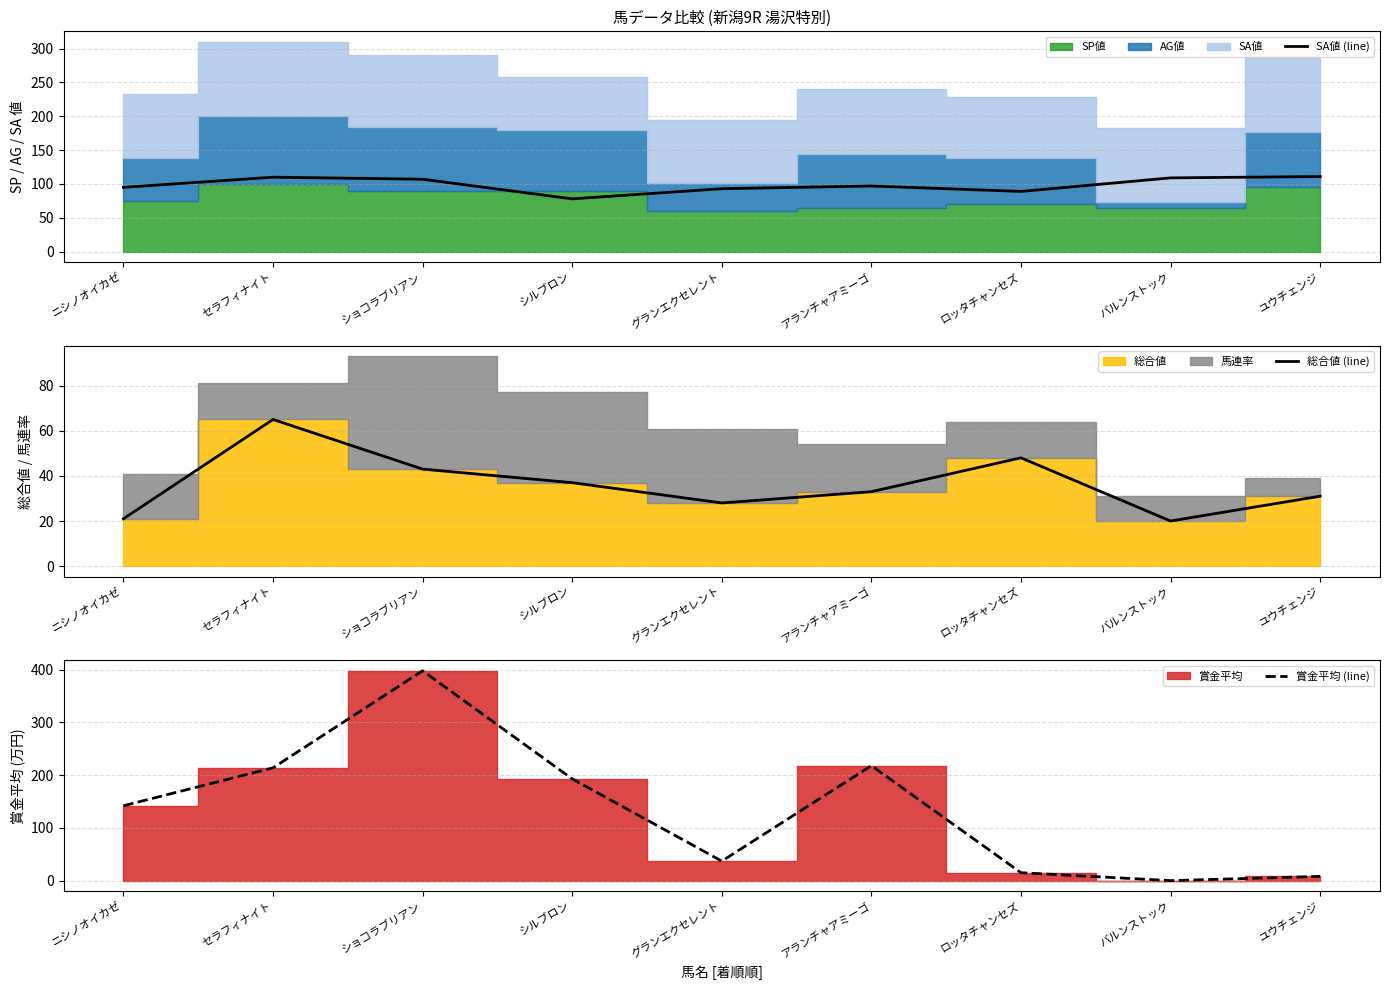

How many categories are shown in the chart?

9